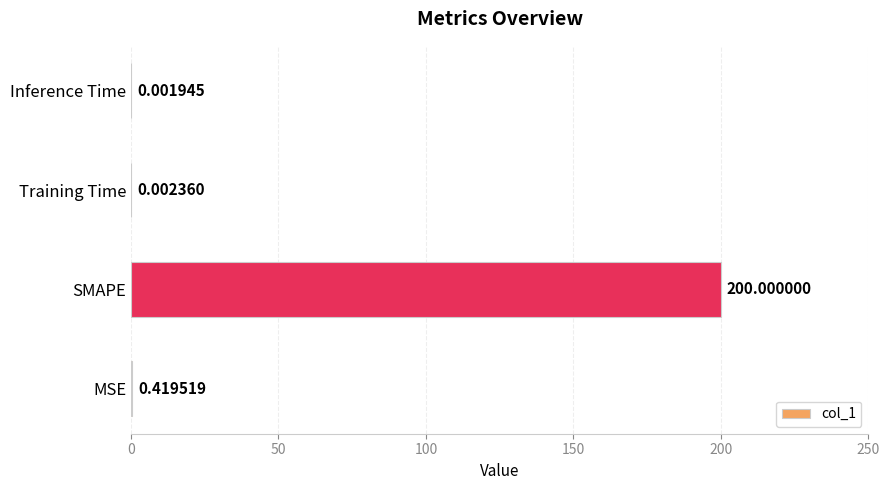

What is the maximum value shown in the chart?

200.0